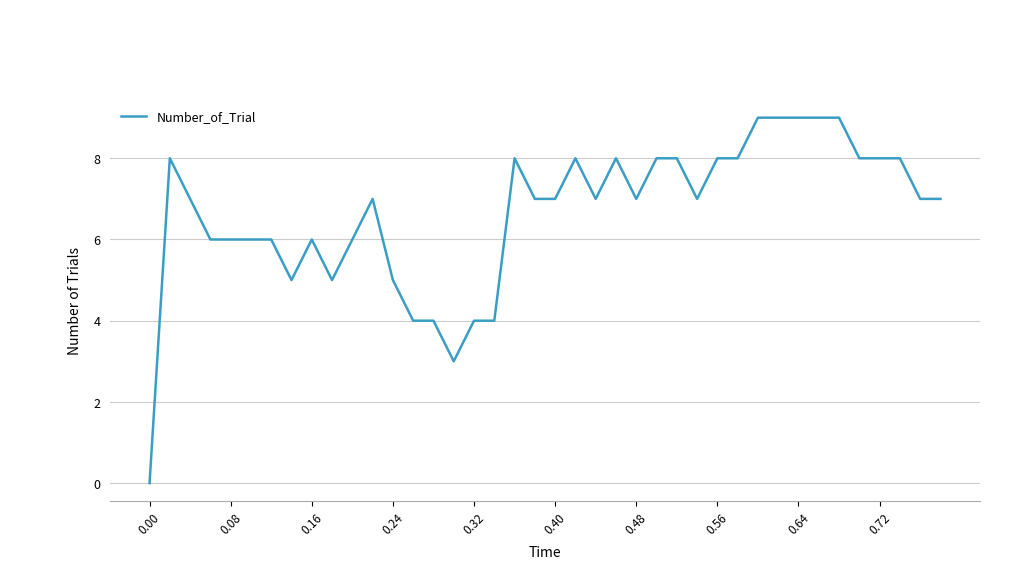

What is the maximum value shown in the chart?

9